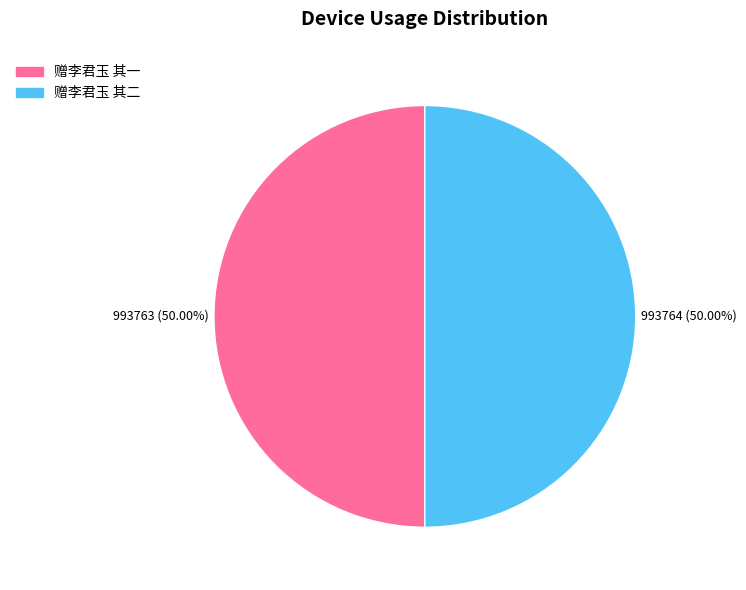

Do 赠李君玉 其二 and 赠李君玉 其一 together represent more than half of the pie?

Yes